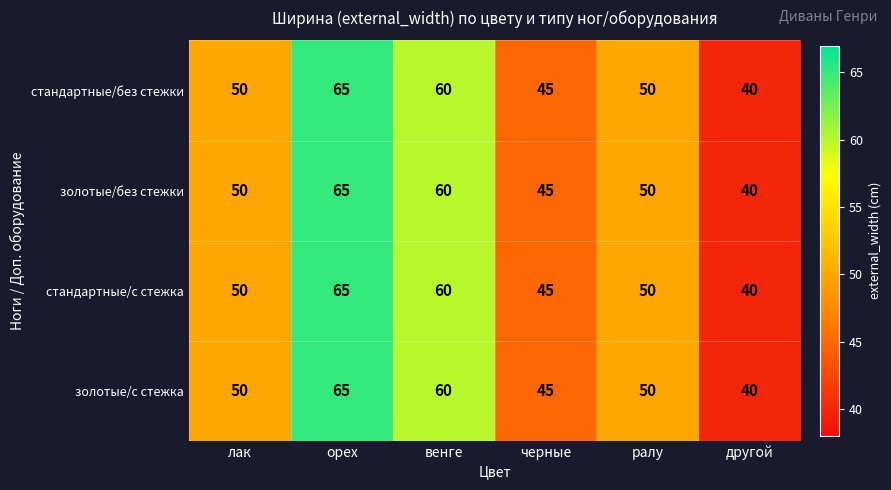

The стандартные/без стежки series shows 26 at орех. True or false?

False